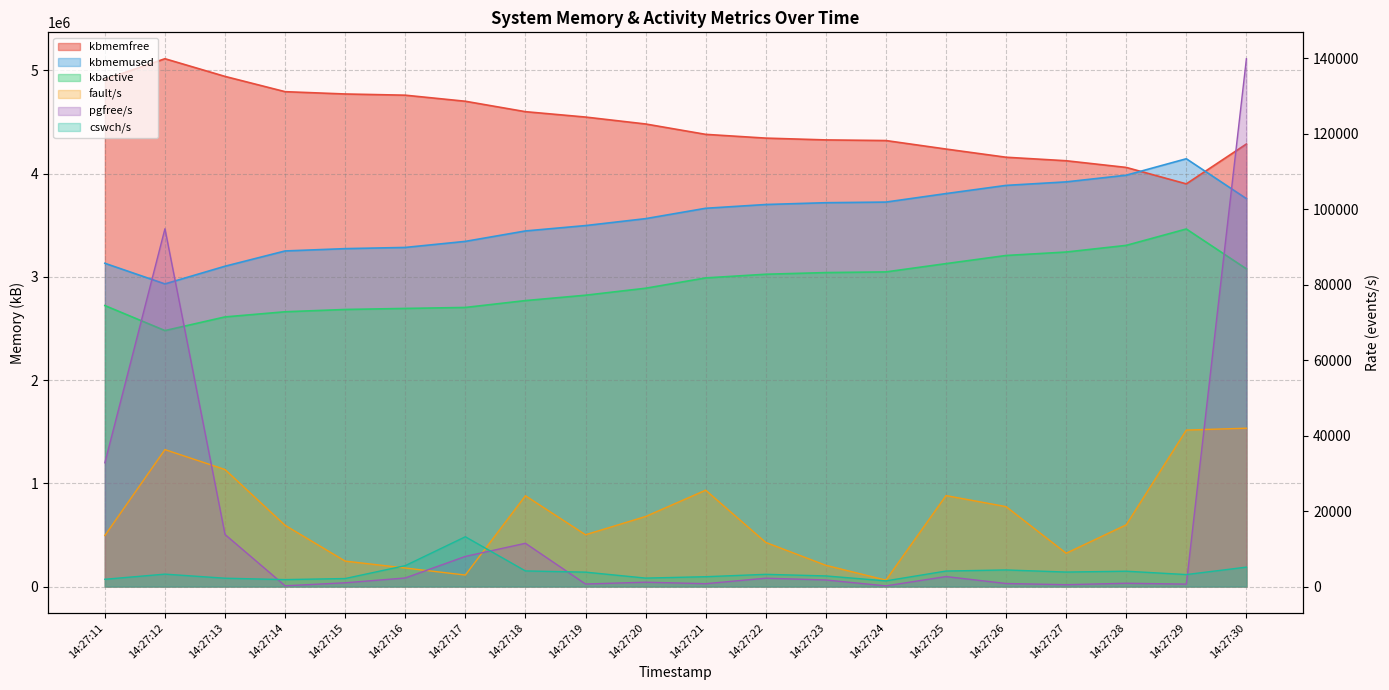

Rank the series at 14:27:13 from highest to lowest value.

kbmemfree, kbmemused, kbactive, fault/s, pgfree/s, cswch/s